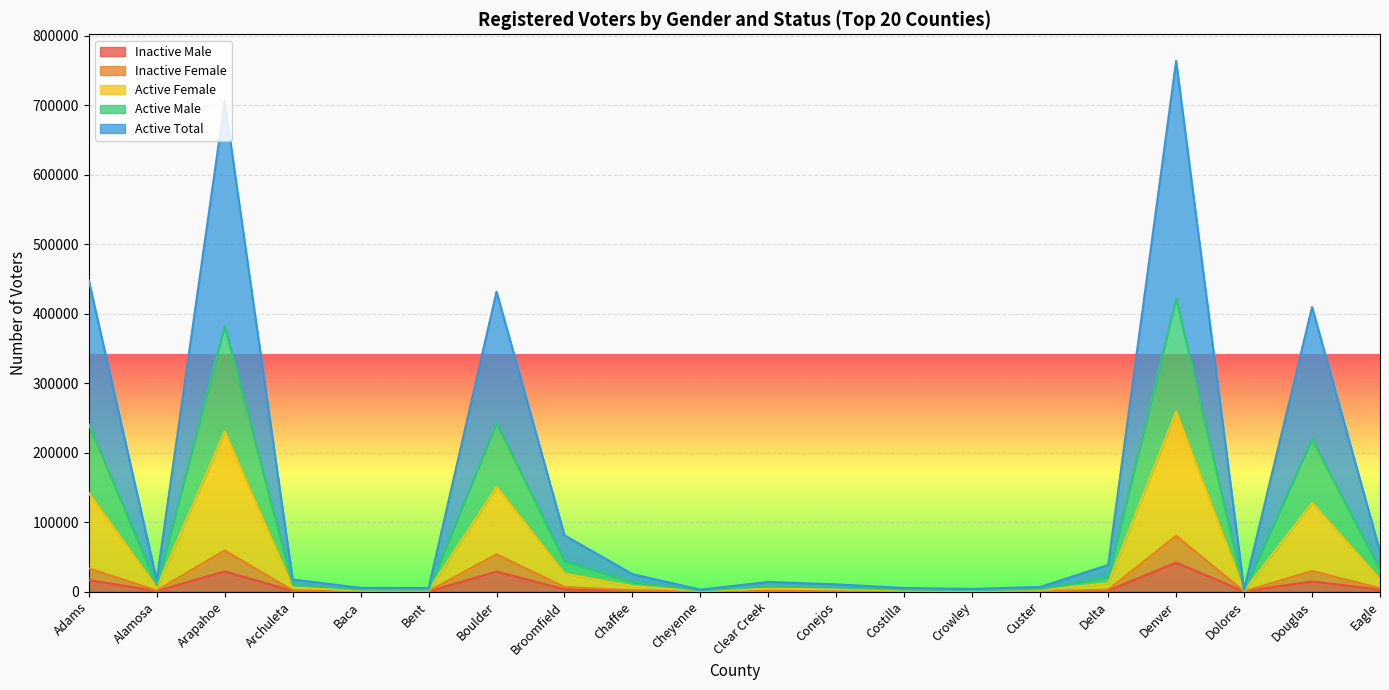

At Alamosa, list the series in order from smallest to largest.

Inactive Male, Inactive Female, Active Total, Active Male, Active Female